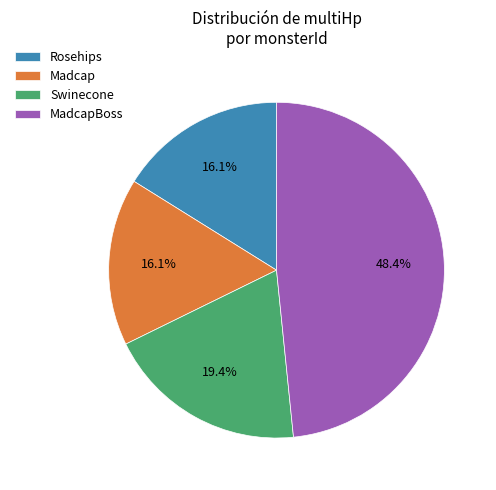

How many segments does this pie chart have?

4